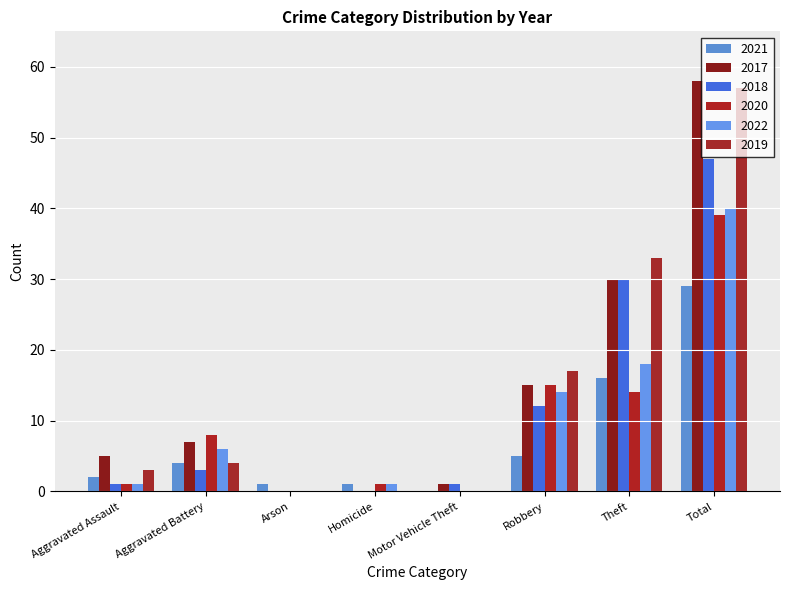

What is the spread (max minus min) of values at Aggravated Assault?

4